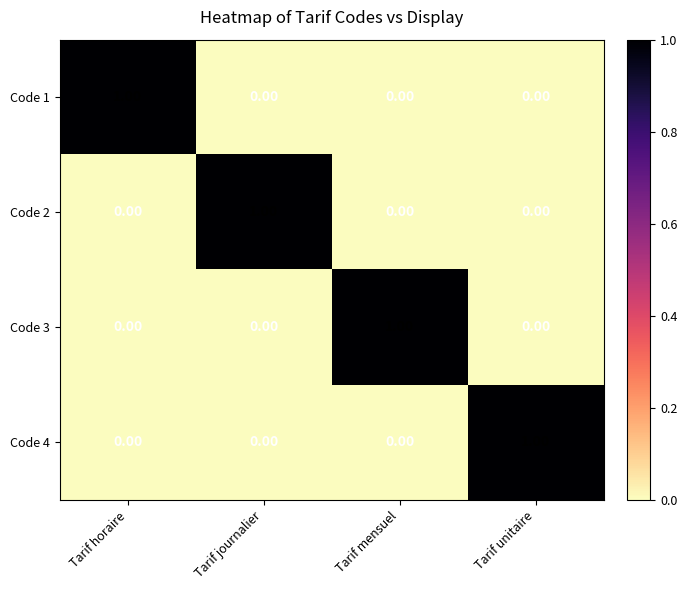

Is the value of Code 4 at Tarif unitaire greater than the value of Code 2 at Tarif unitaire?

Yes